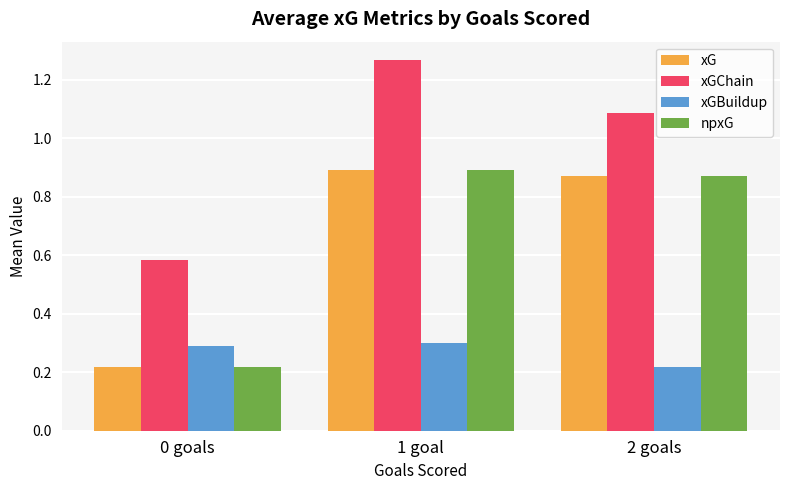

How many xG values are between 0 and 1?

3